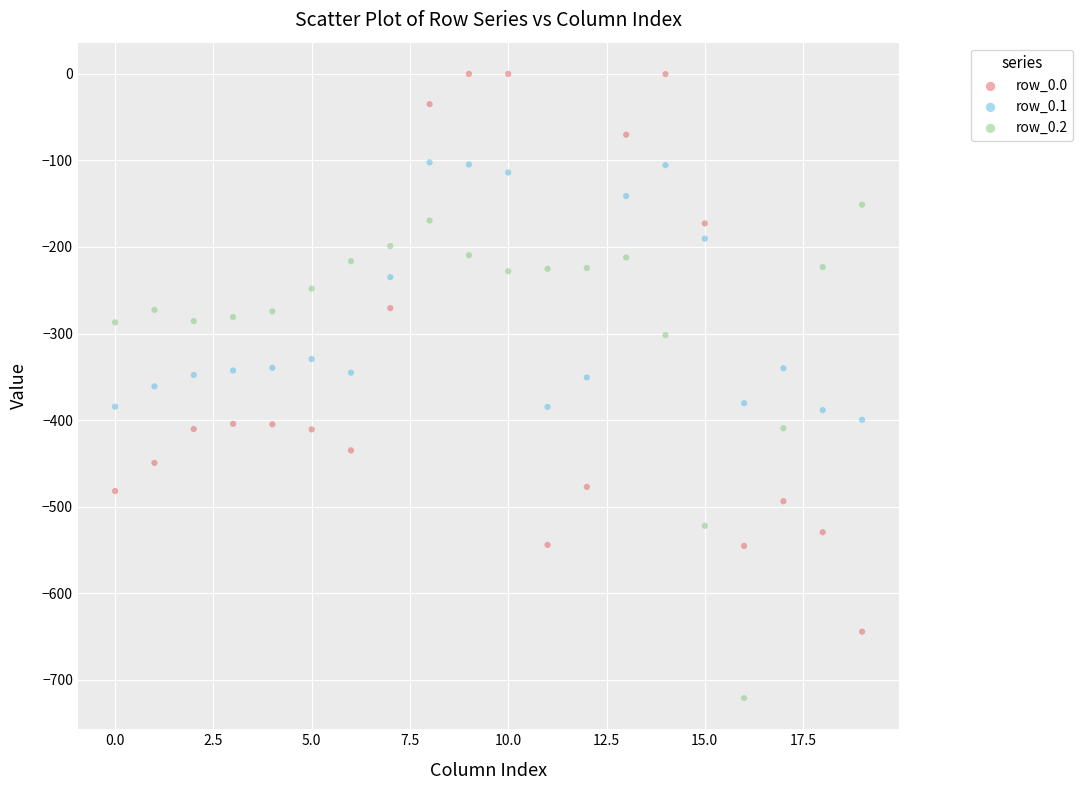

Which series reaches the maximum Y coordinate?

row_0.0